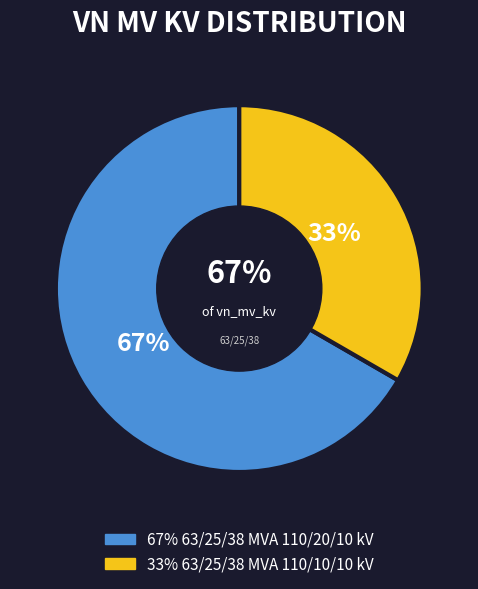

What is the largest slice in the pie chart?

63/25/38 MVA 110/20/10 kV